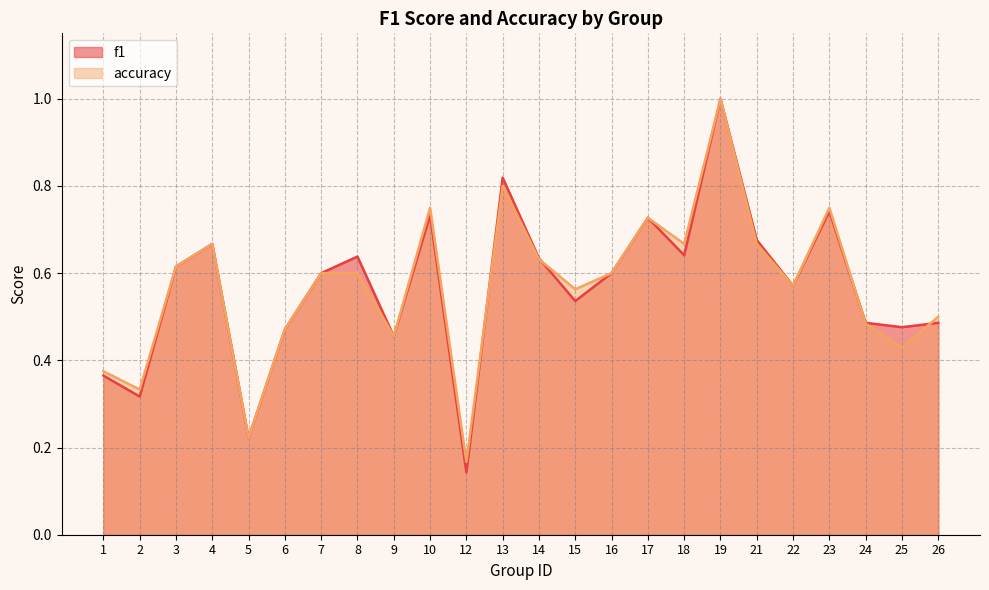

What is the difference between the maximum and minimum values in the accuracy series?

0.8